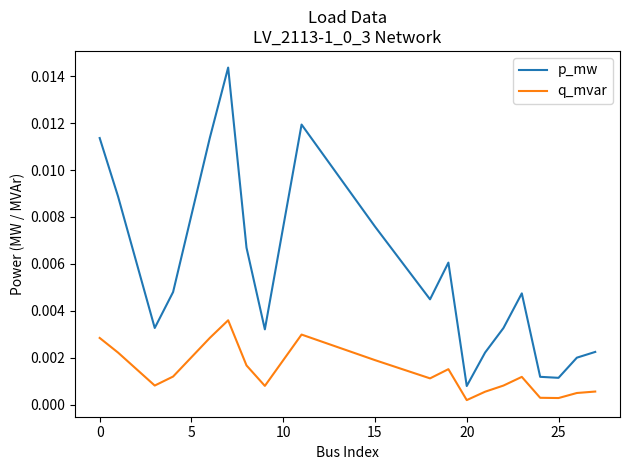

True or false: q_mvar and p_mw cross at least once.

False